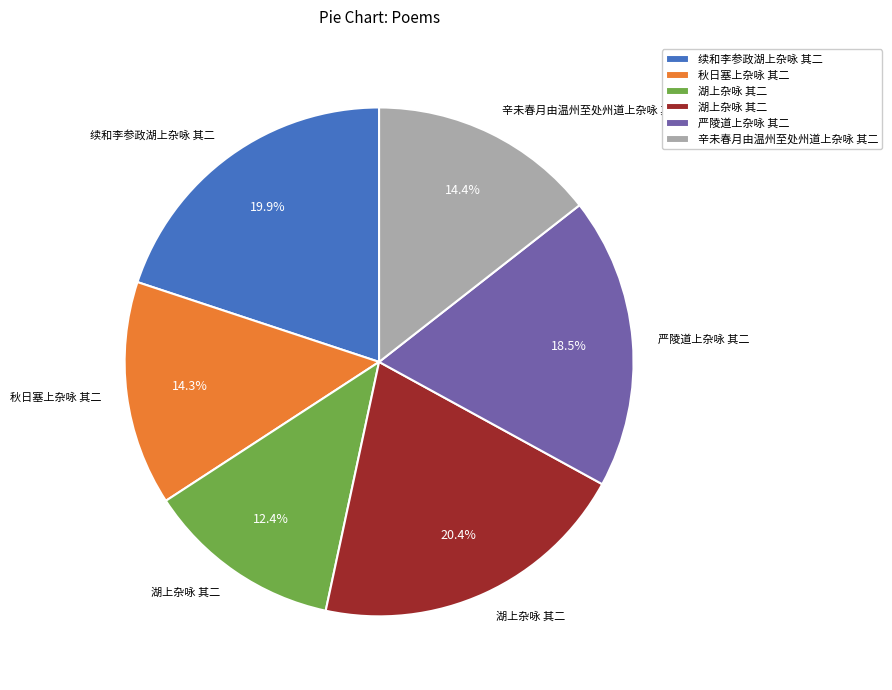

Is there a majority slice in this chart?

No